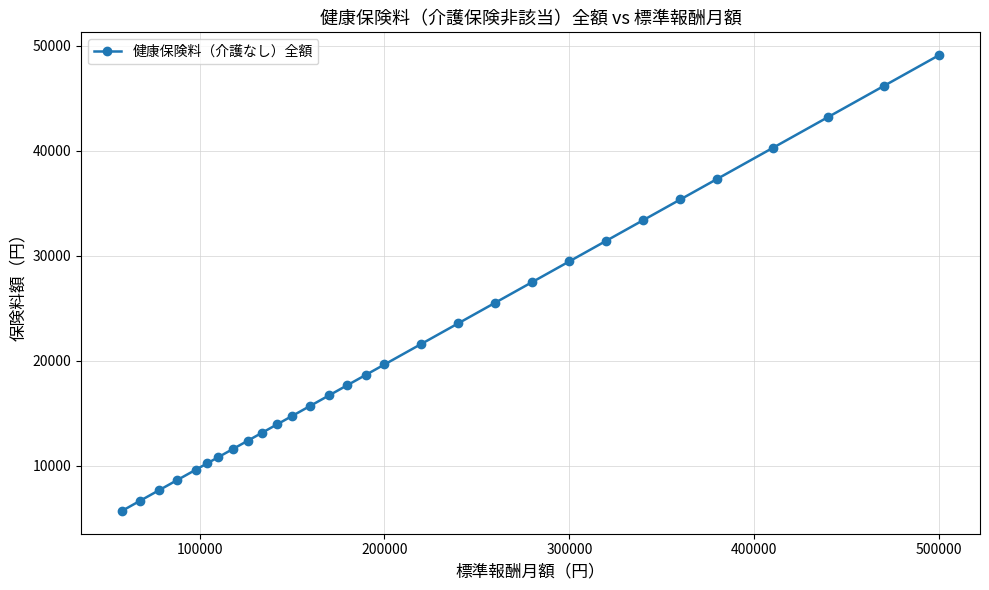

What is the maximum value shown in the chart?

49100.0